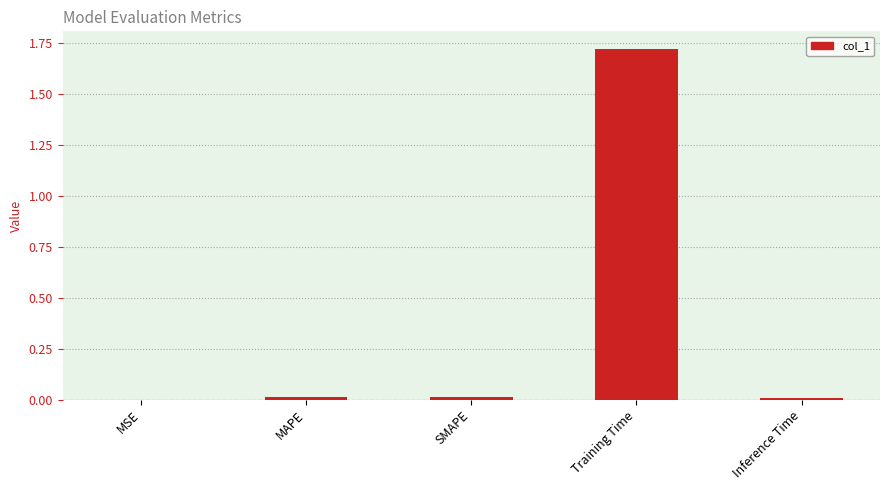

Which category has the highest value across all series?

Training Time